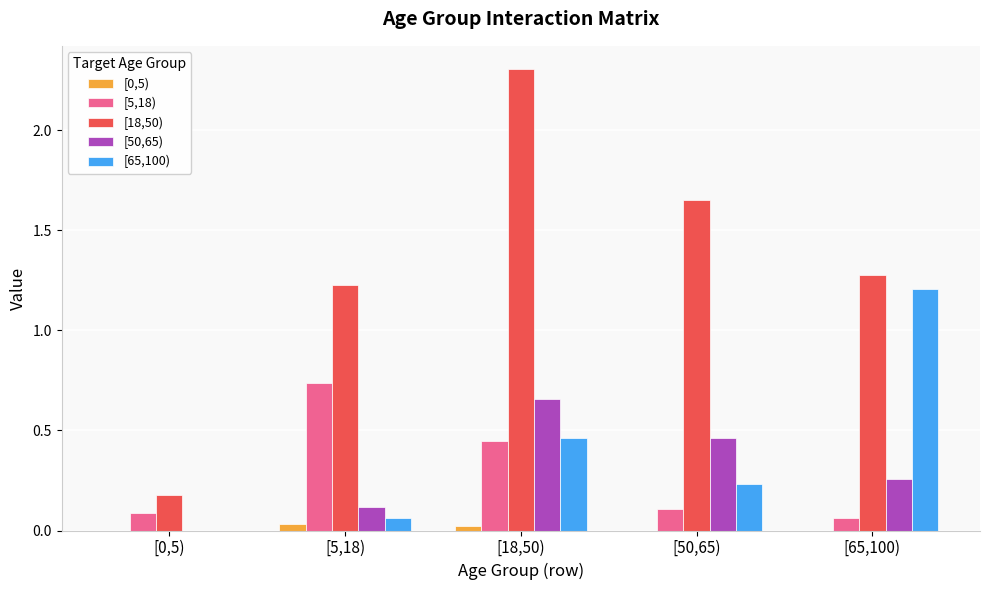

What is the greatest value displayed?

2.3